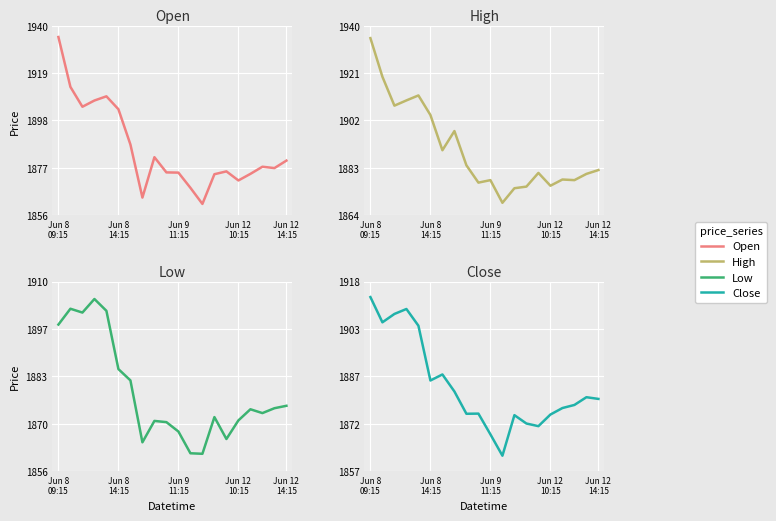

What is the maximum value shown in the chart?

1935.0